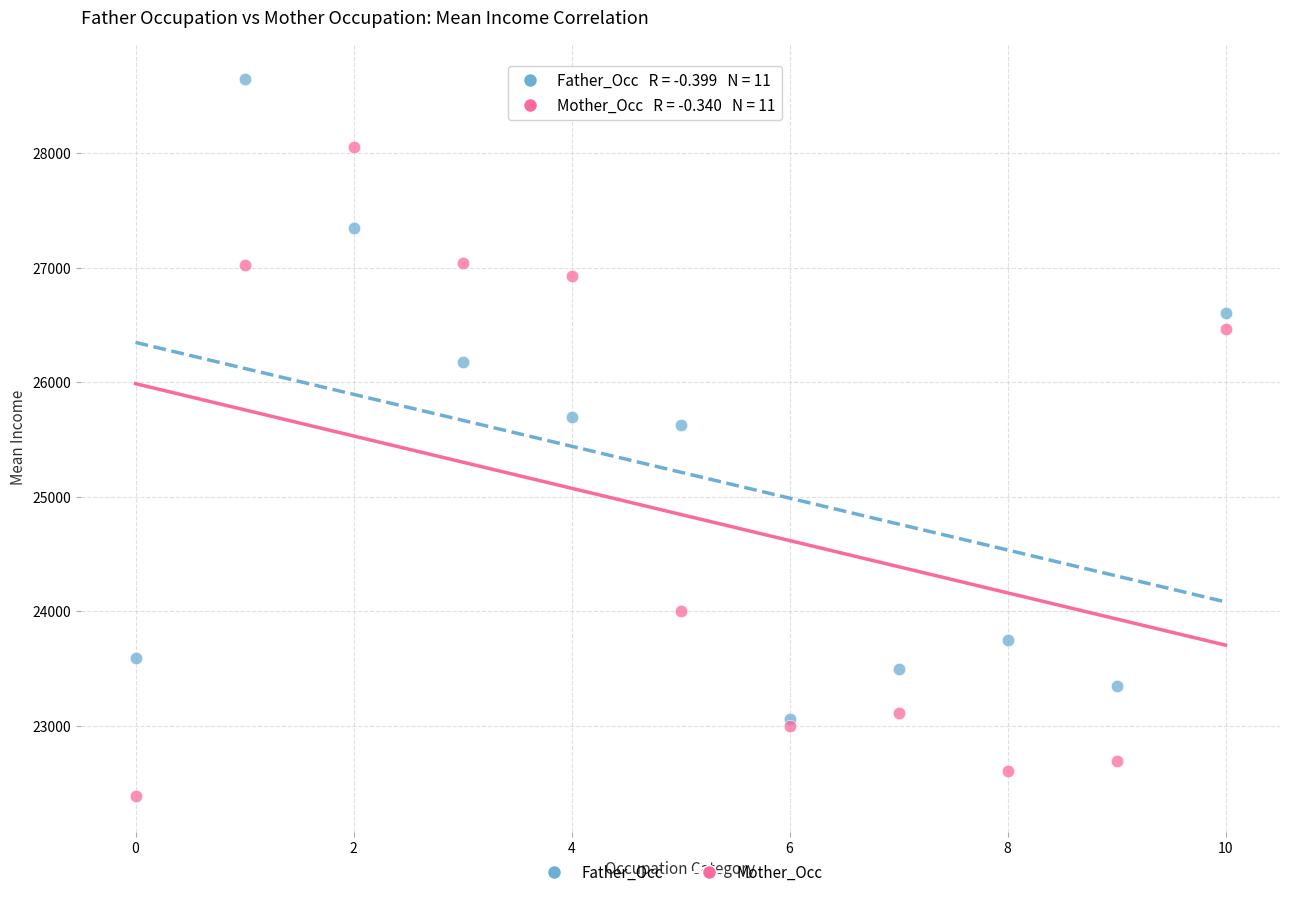

In the Father_Occ series, what Y value is closest to 25855?

25699.6